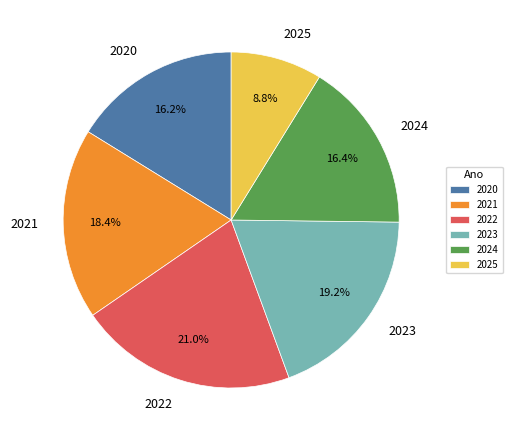

Is there a majority slice in this chart?

No